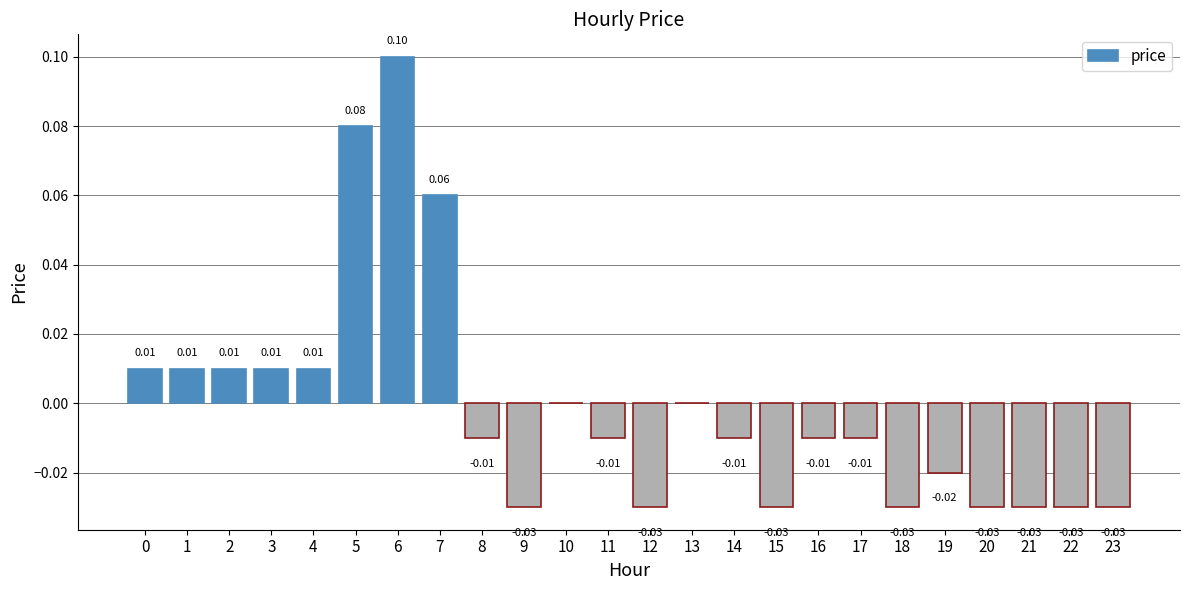

How many distinct data groups are displayed?

1